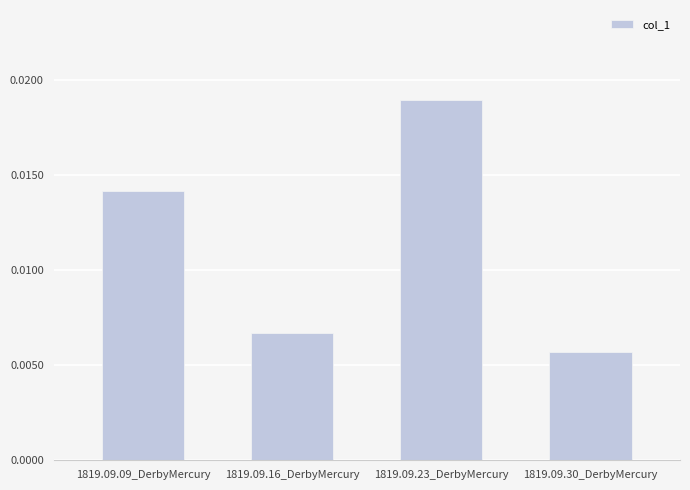

Which has a higher value, 1819.09.23_DerbyMercury or 1819.09.16_DerbyMercury?

1819.09.23_DerbyMercury